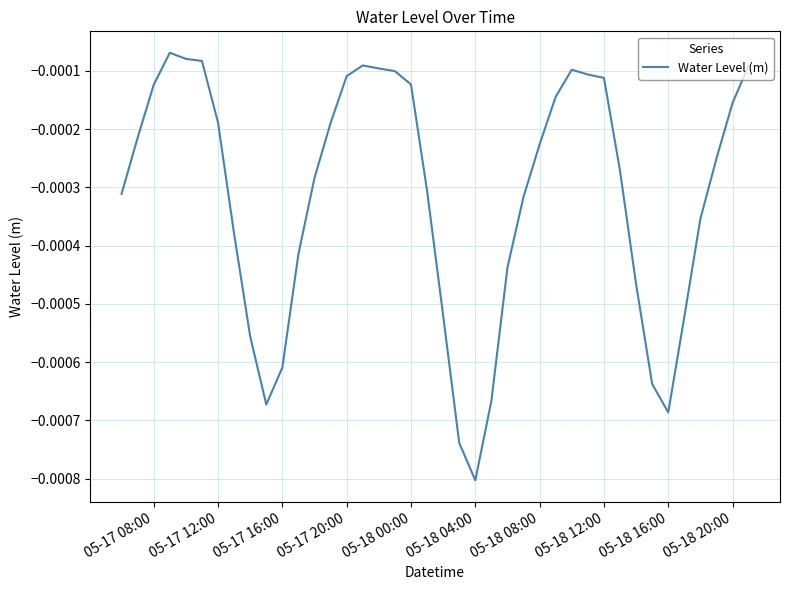

Which label corresponds to the smallest value in the chart?

05-18 04:00